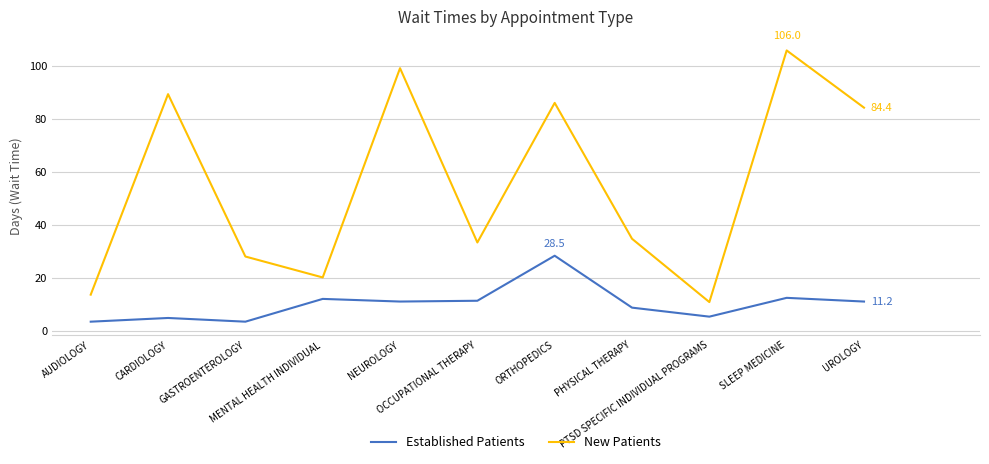

Which series has the largest range (max minus min)?

New Patients